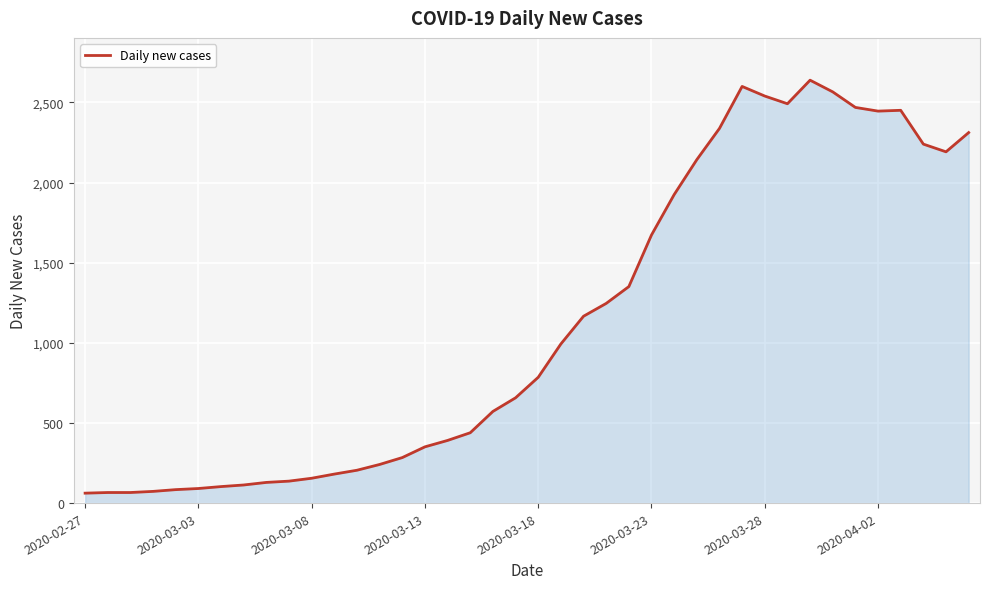

What is the difference between the maximum and minimum values?

2577